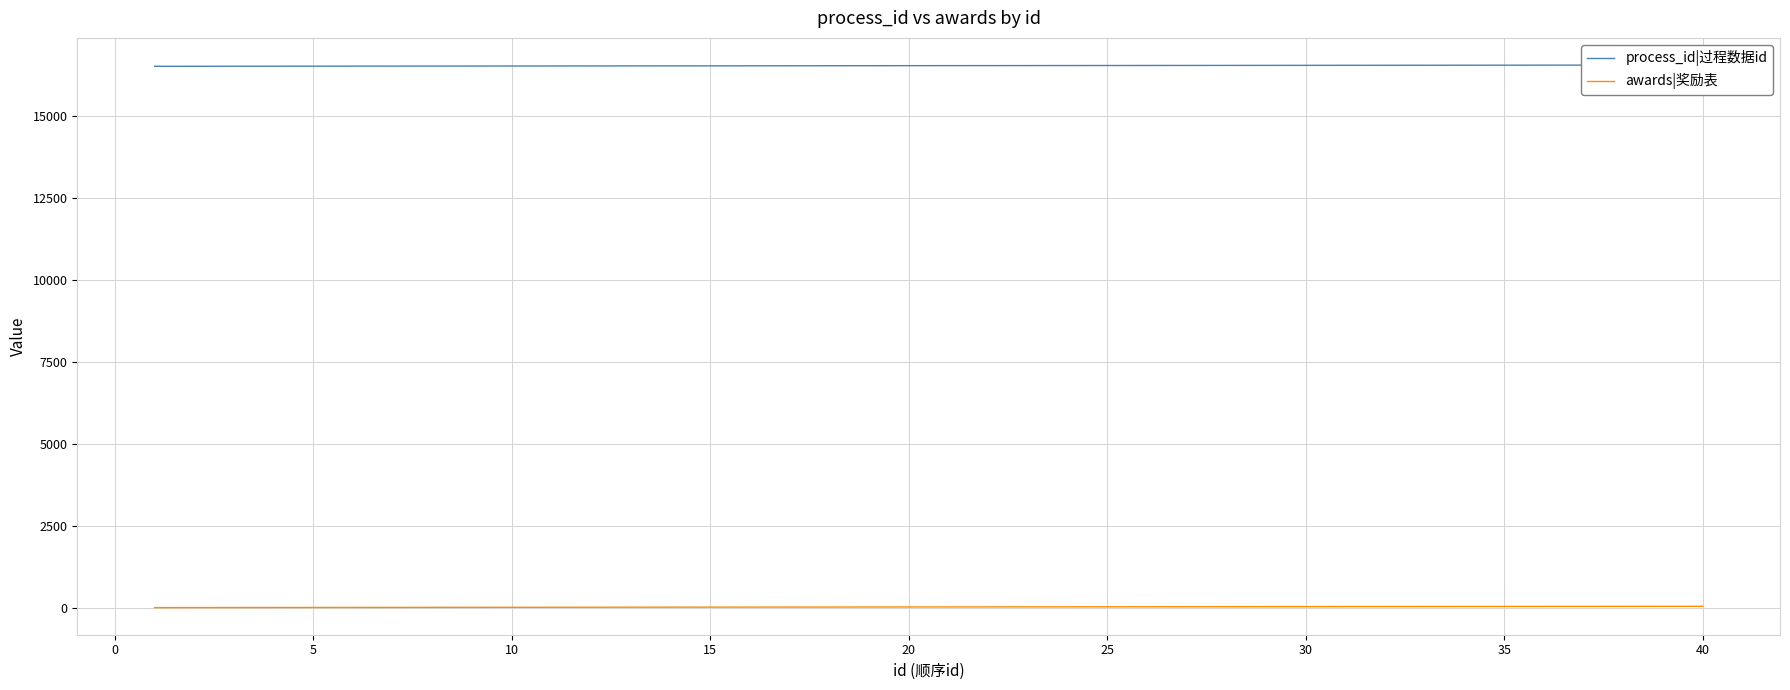

What is the lowest value of the awards|奖励表 series?

1